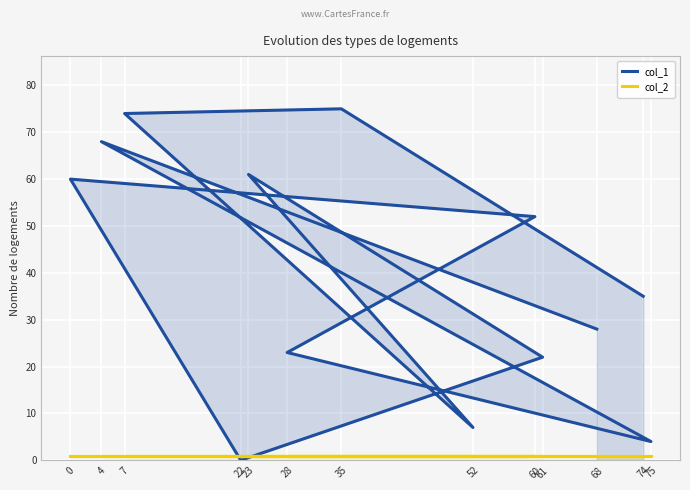

The col_2 series shows 1 at 22. True or false?

True